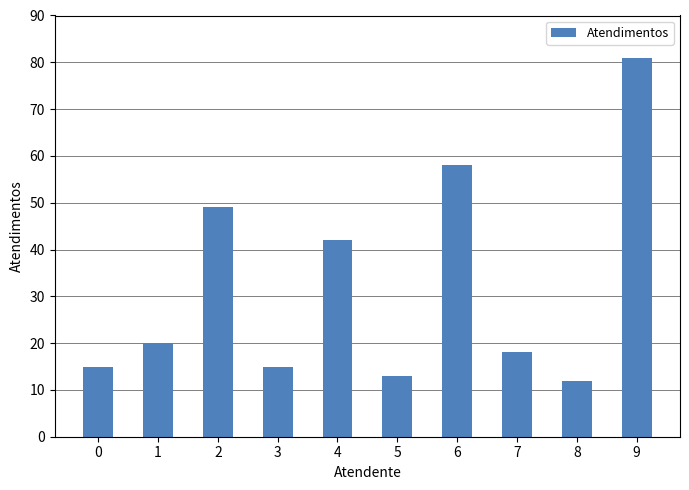

What is the smallest value displayed?

12